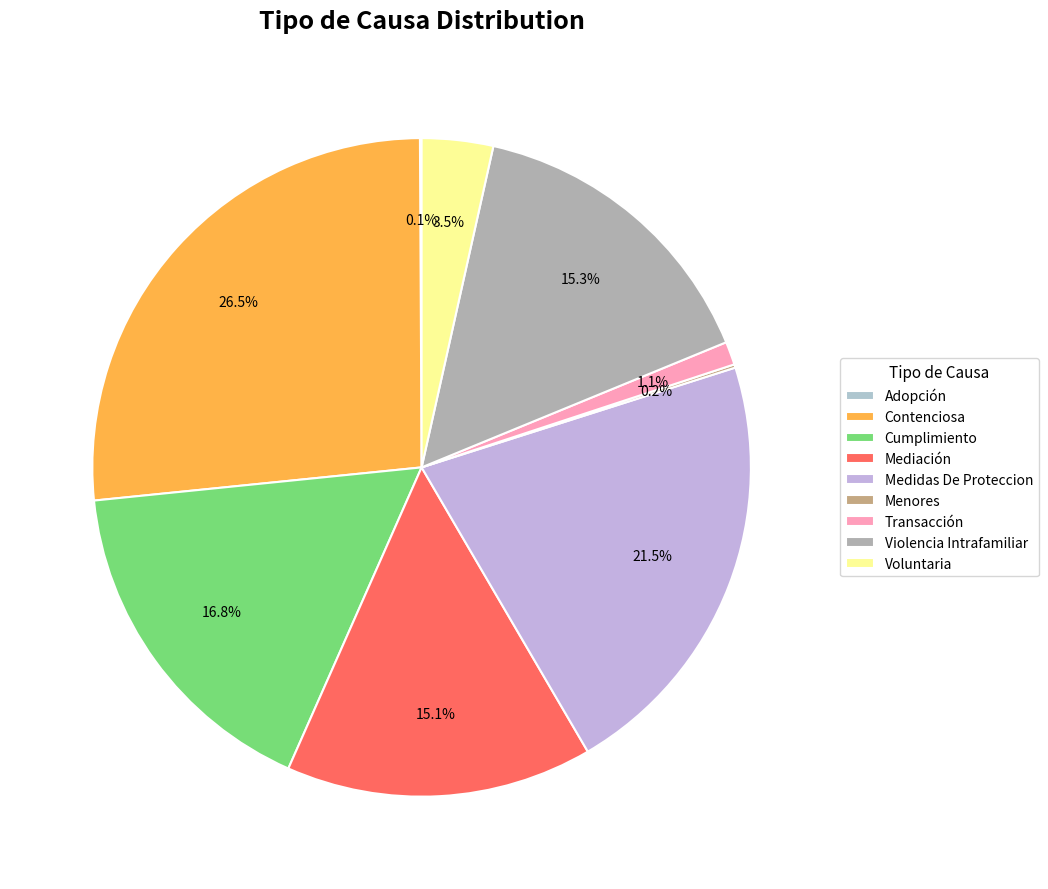

Between Cumplimiento and Violencia Intrafamiliar, which is larger?

Cumplimiento